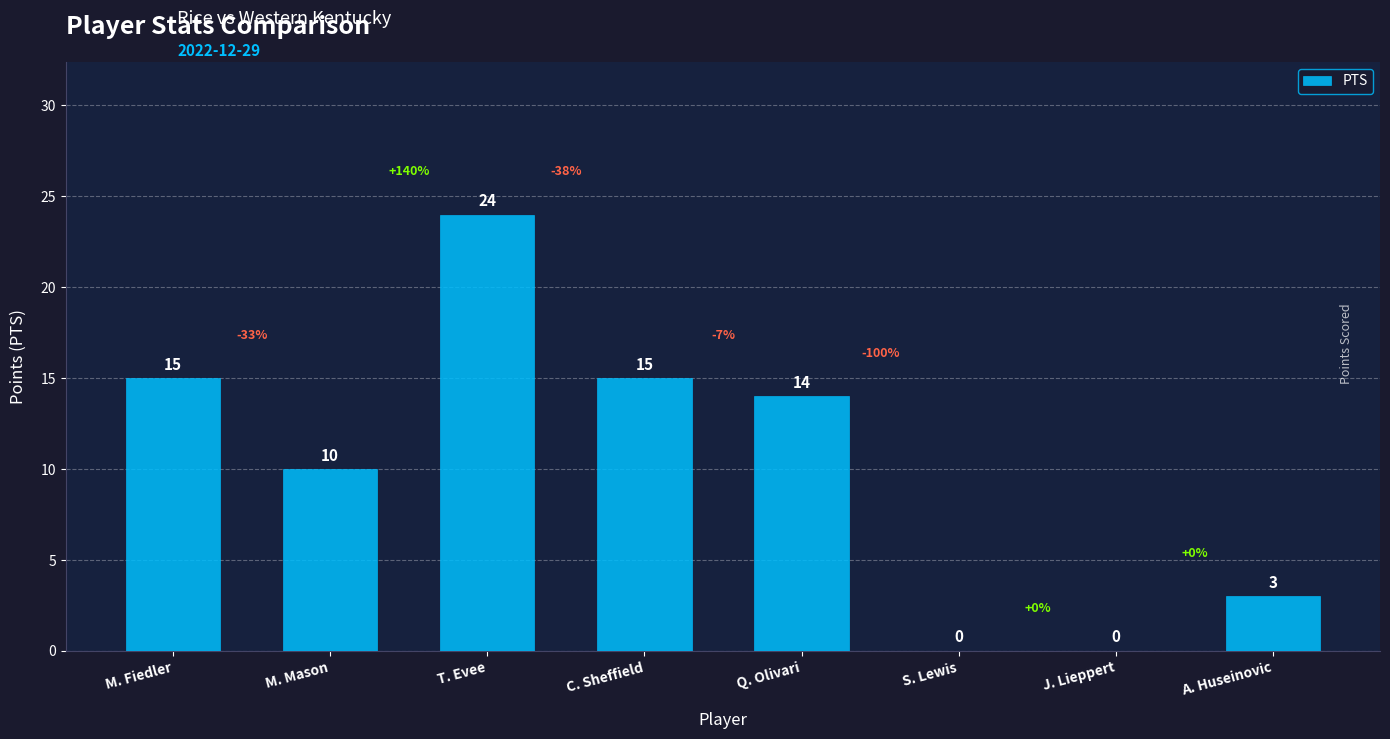

The value at C. Sheffield is 10. True or false?

False